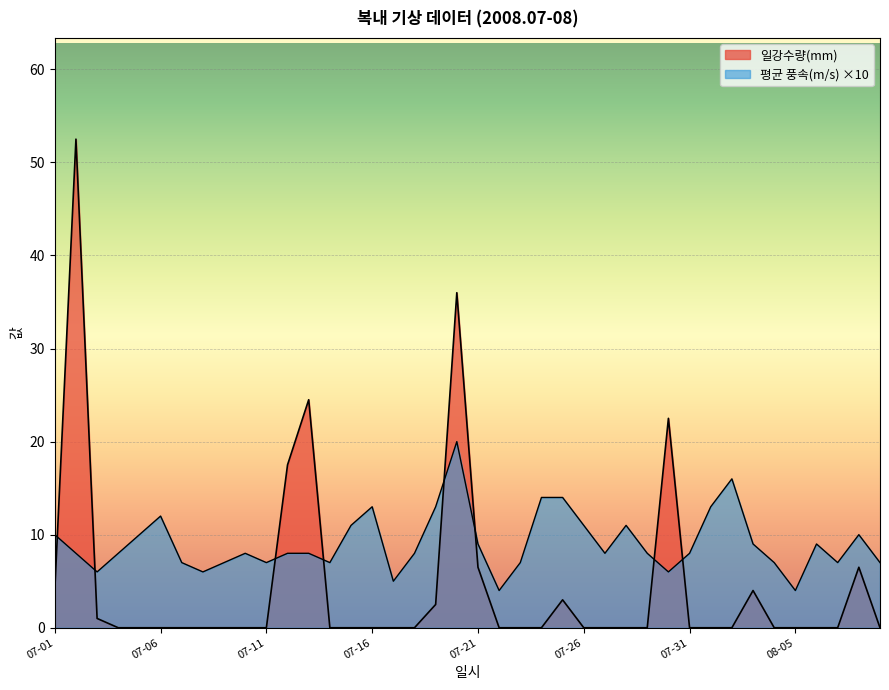

Read the 평균 풍속(m/s) value at 07-06.

12.0